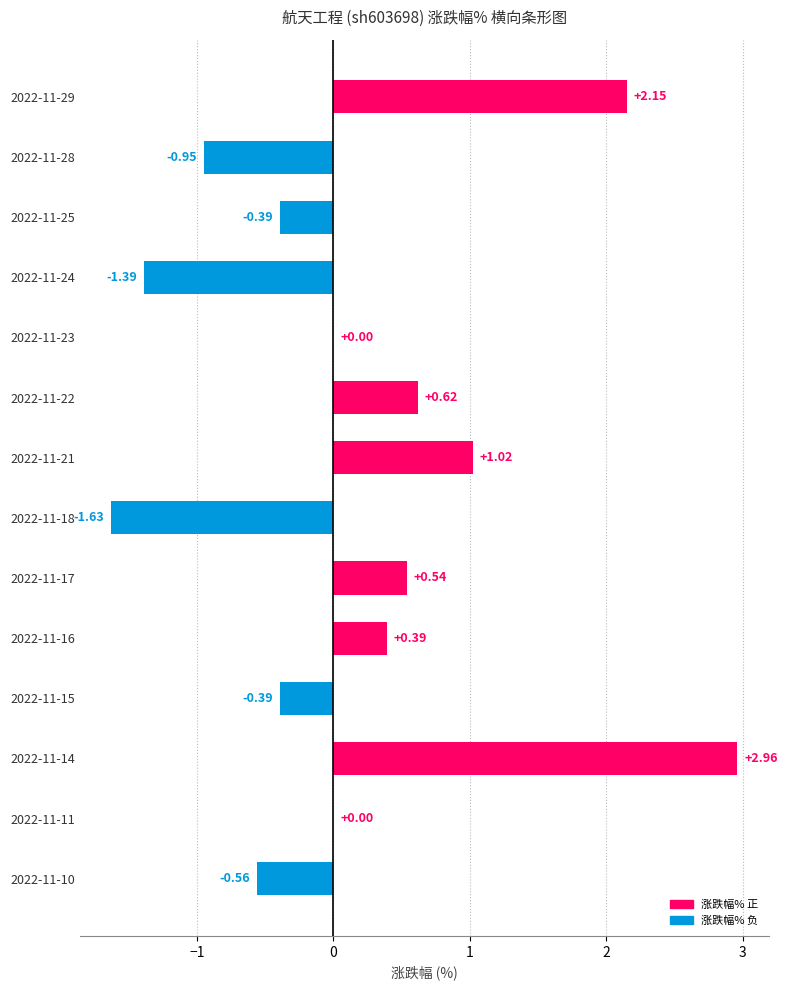

Which has a higher value, 2022-11-18 or 2022-11-22?

2022-11-22